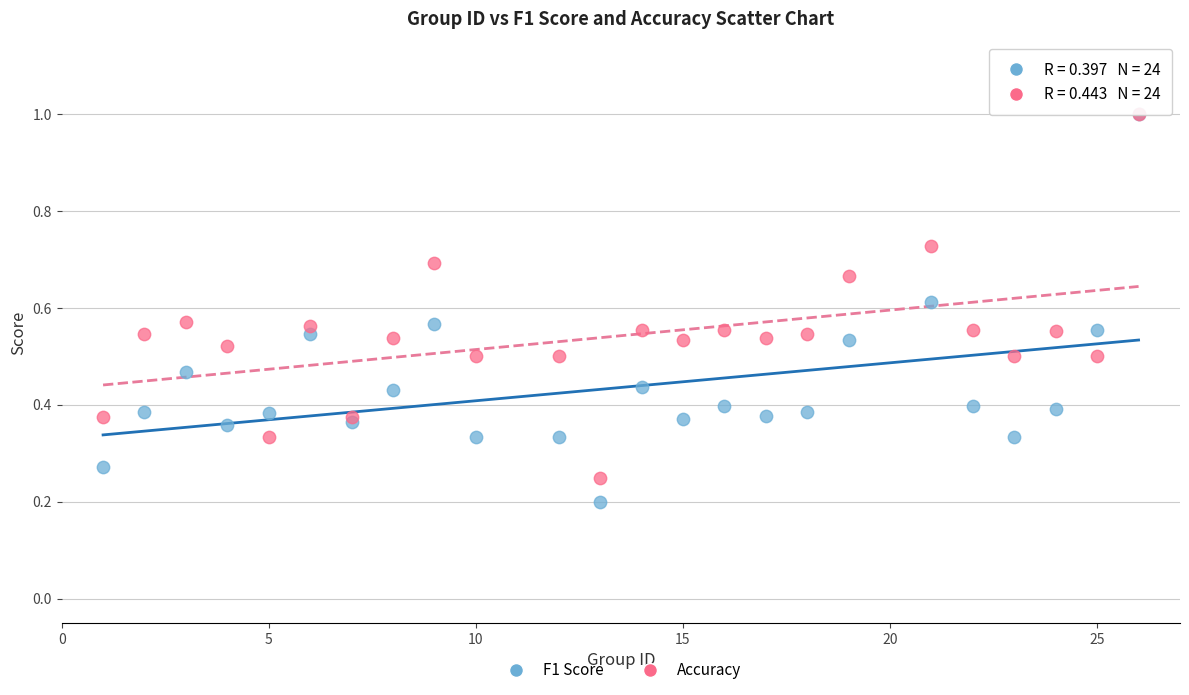

Which series contains the lowest Y value?

F1 Score